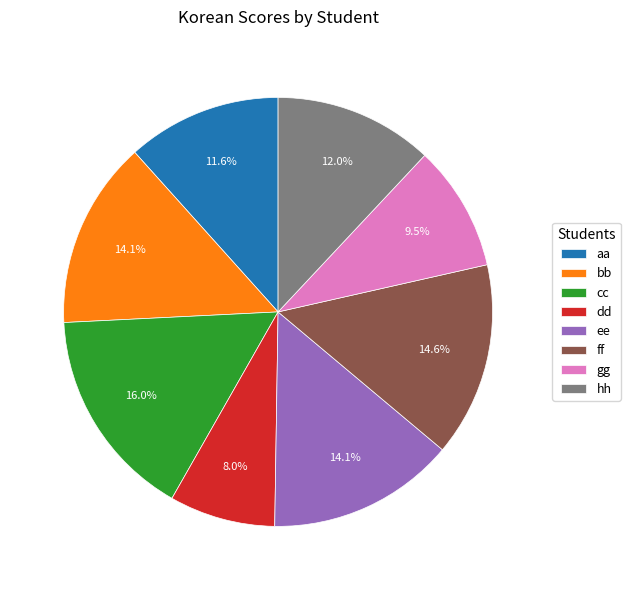

True or false: dd accounts for 8% of the total.

True